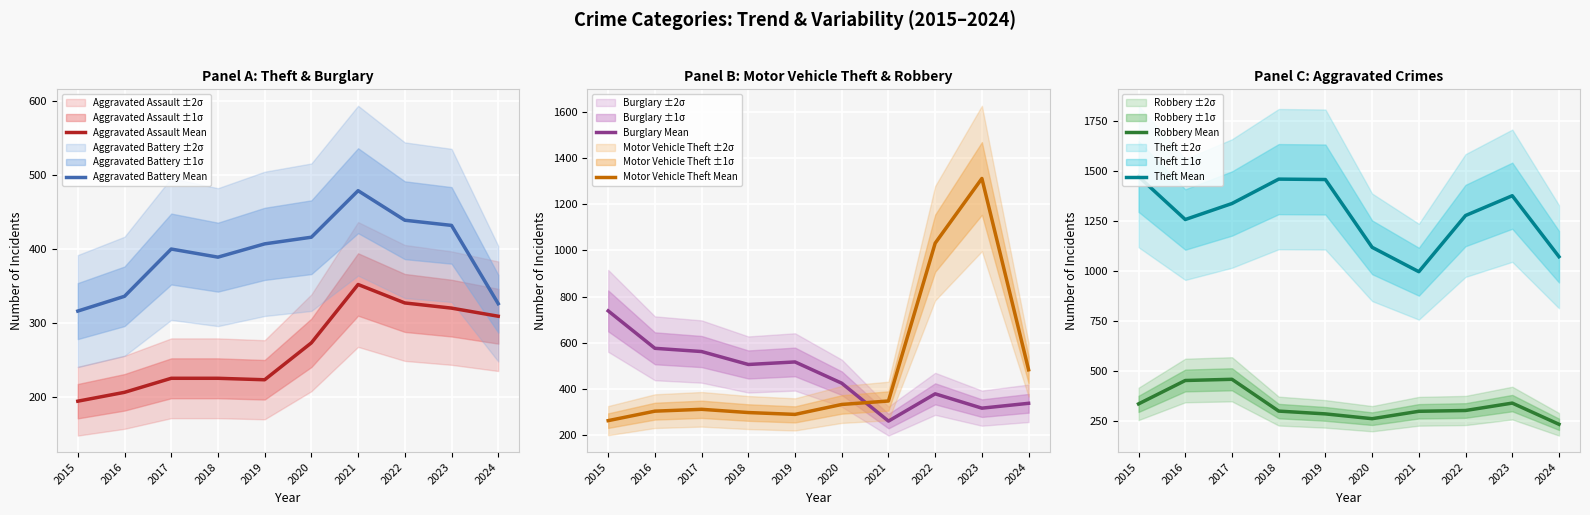

At which category is the sum across all series the highest?

2023